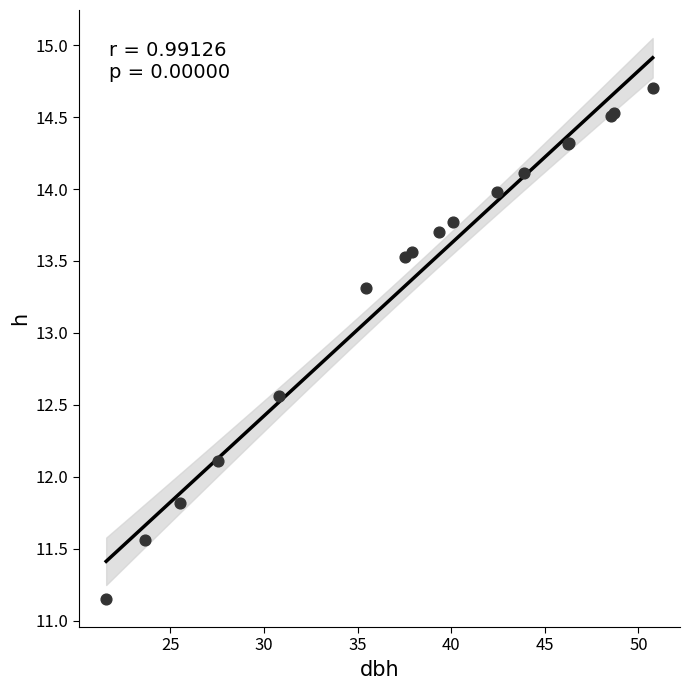

What Y value in the scatter plot is closest to 12?

12.1